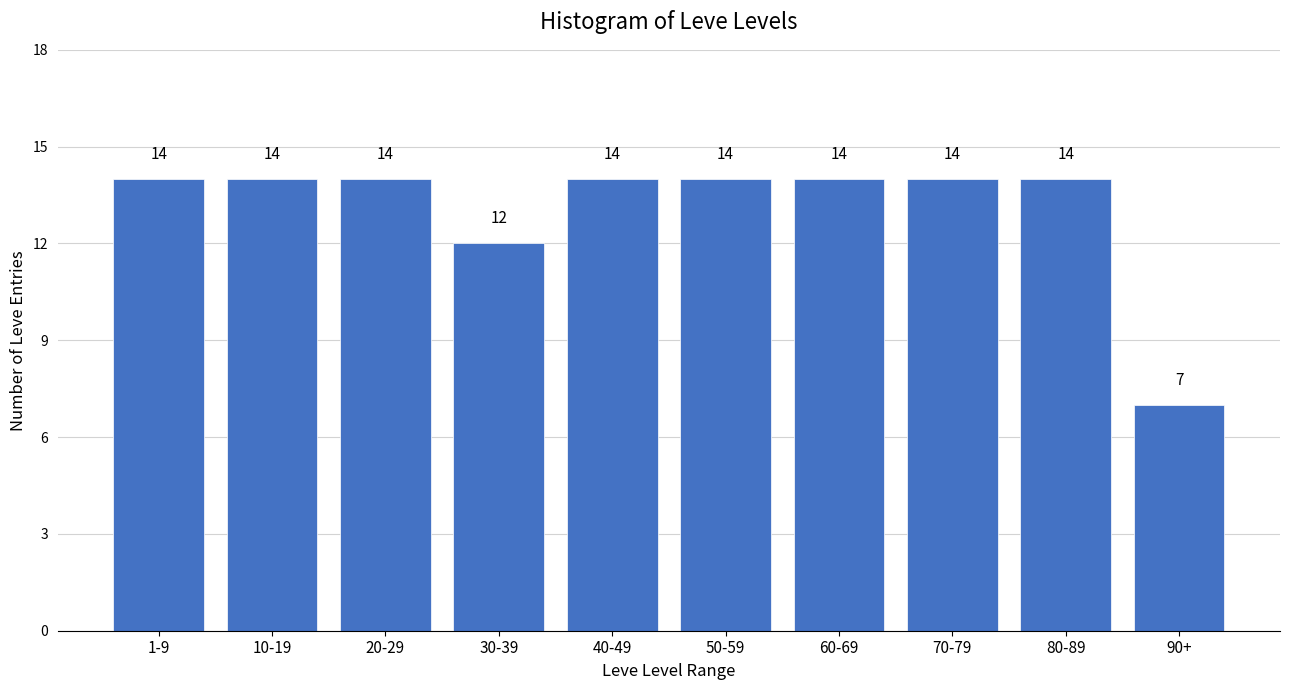

Reading left to right, extract all data points from this chart.

1-9=14	10-19=14	20-29=14	30-39=12	40-49=14	50-59=14	60-69=14	70-79=14	80-89=14	90+=7